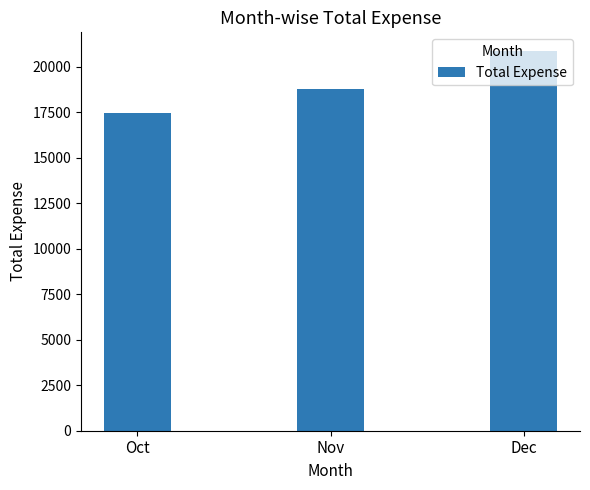

At which label does the data first exceed 18764?

Nov